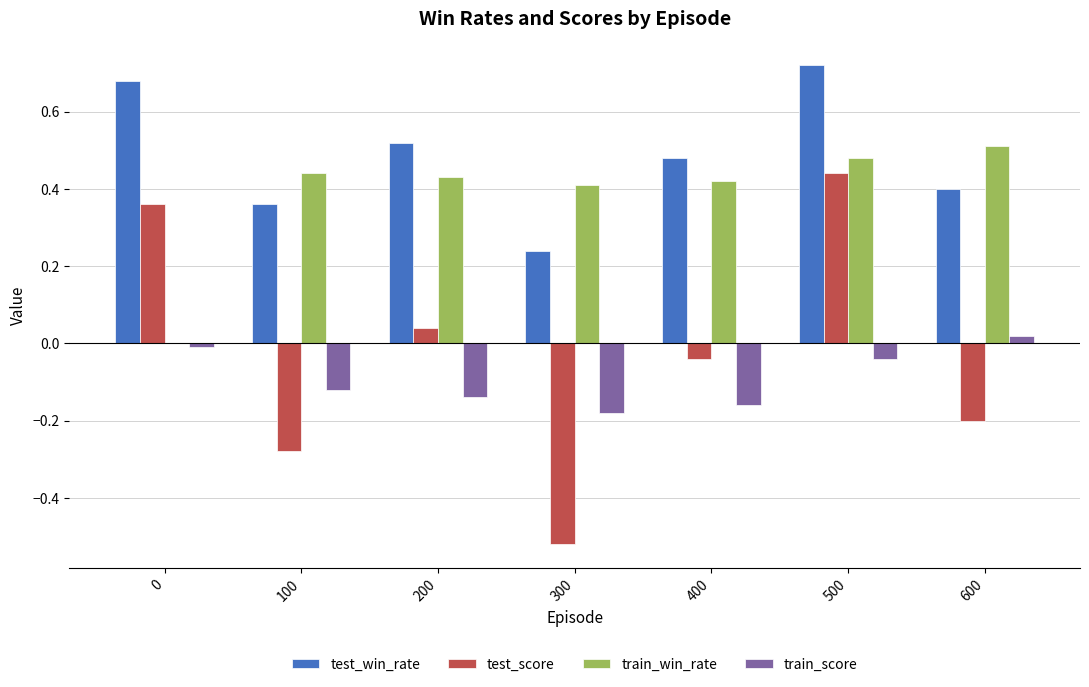

What is the sum of all test_win_rate values?

3.4